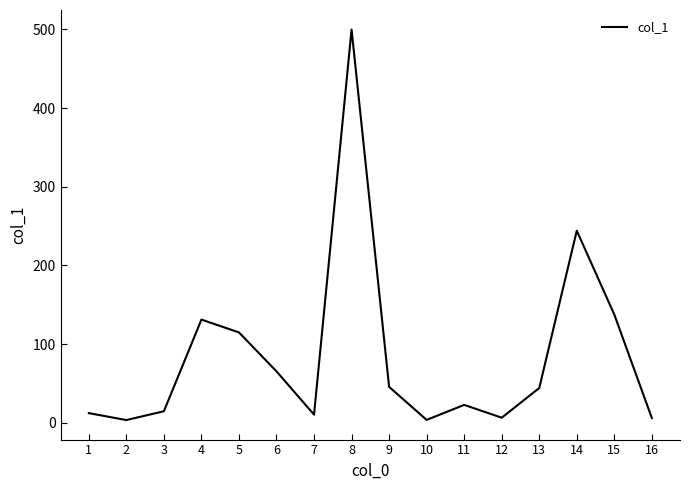

The value at 6 is 65.4. True or false?

True